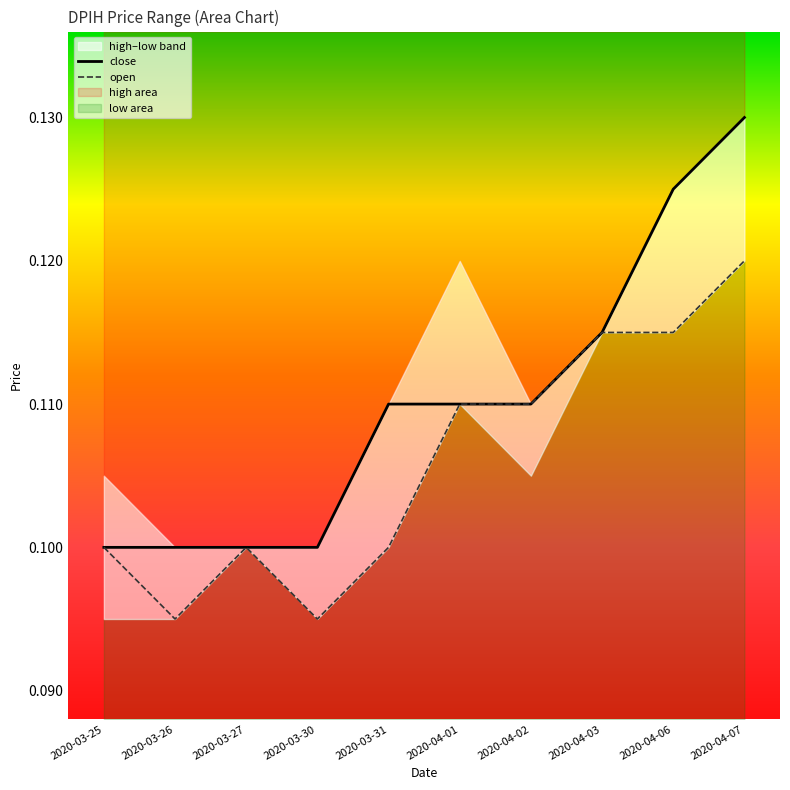

What is the label of the 1st point from the right?

2020-04-07